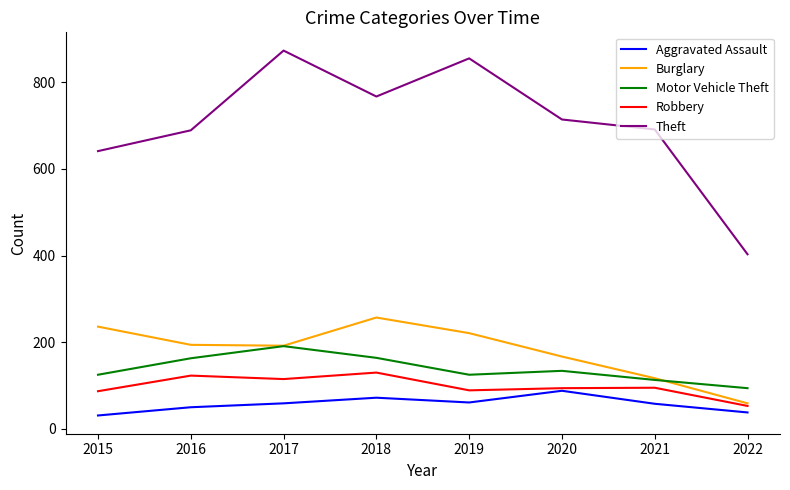

True or false: Aggravated Assault has a value of 96 at 2017.

False